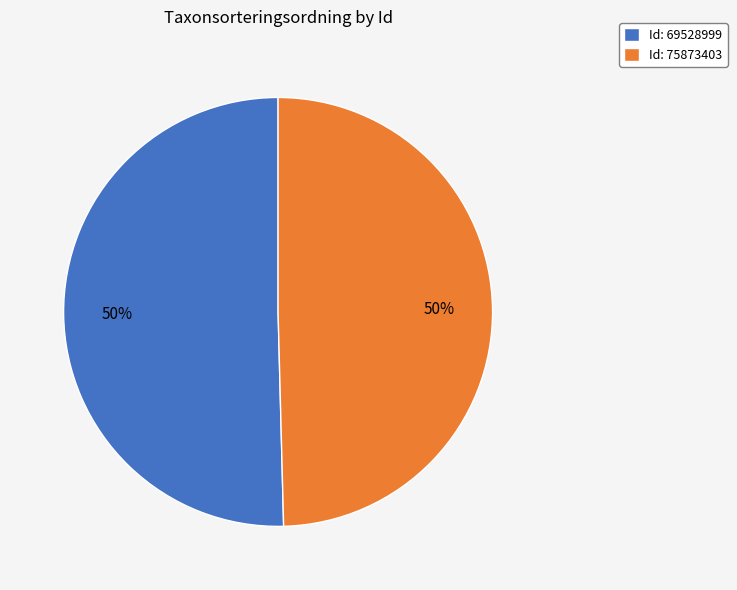

What is the ratio of the value at Id: 69528999 to the value at Id: 75873403?

1.0